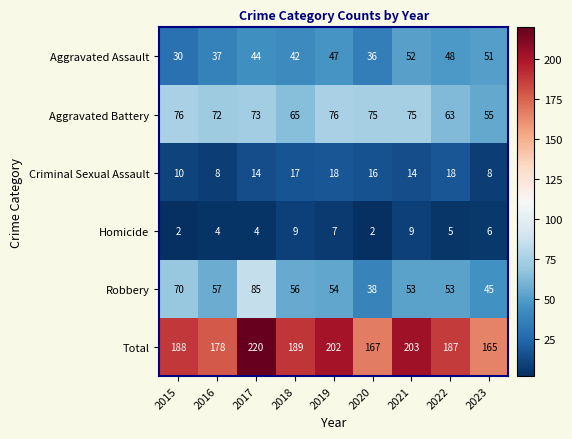

At 2018, list the series in order from smallest to largest.

Homicide, Criminal Sexual Assault, Aggravated Assault, Robbery, Aggravated Battery, Total